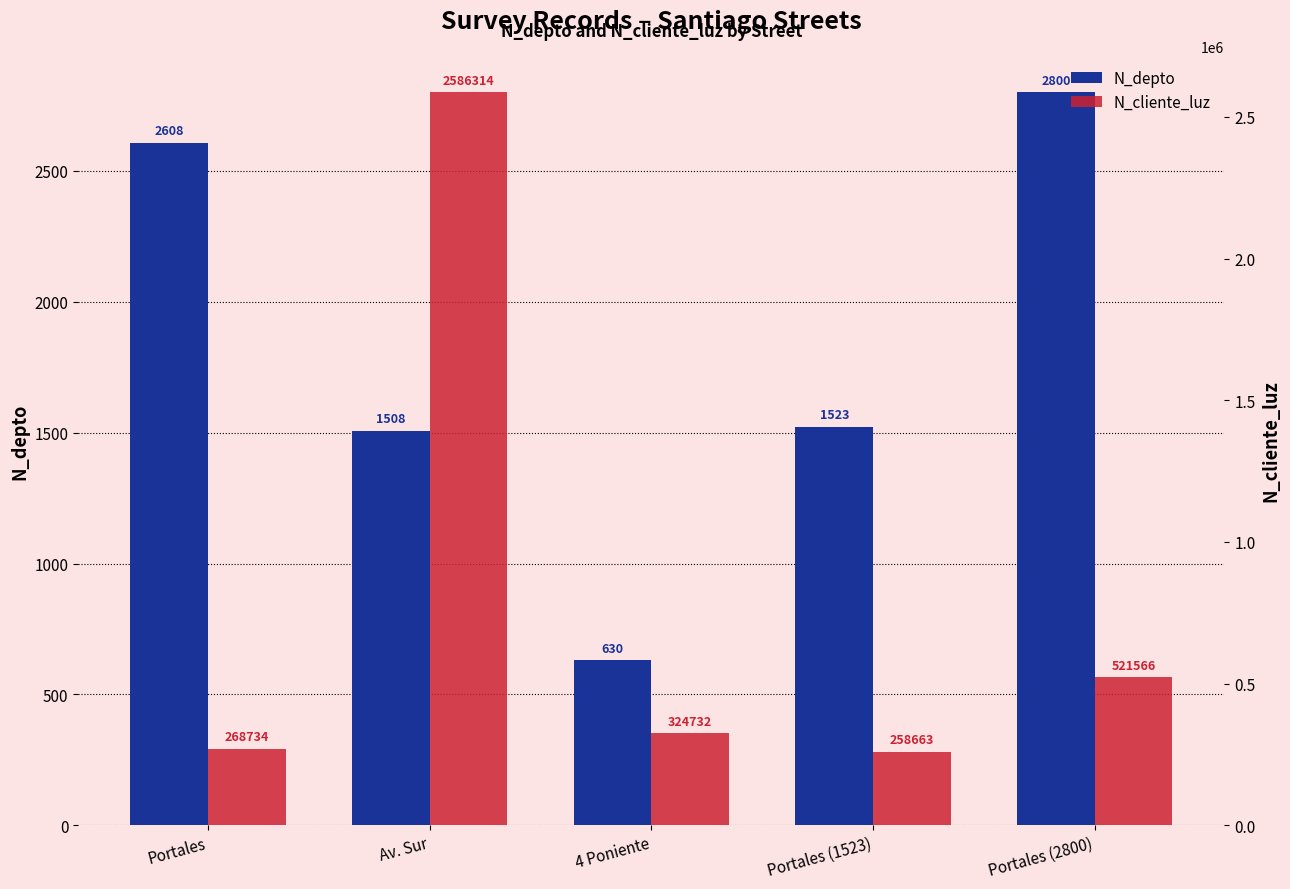

Is it true that N_depto equals 2608 at Portales?

True